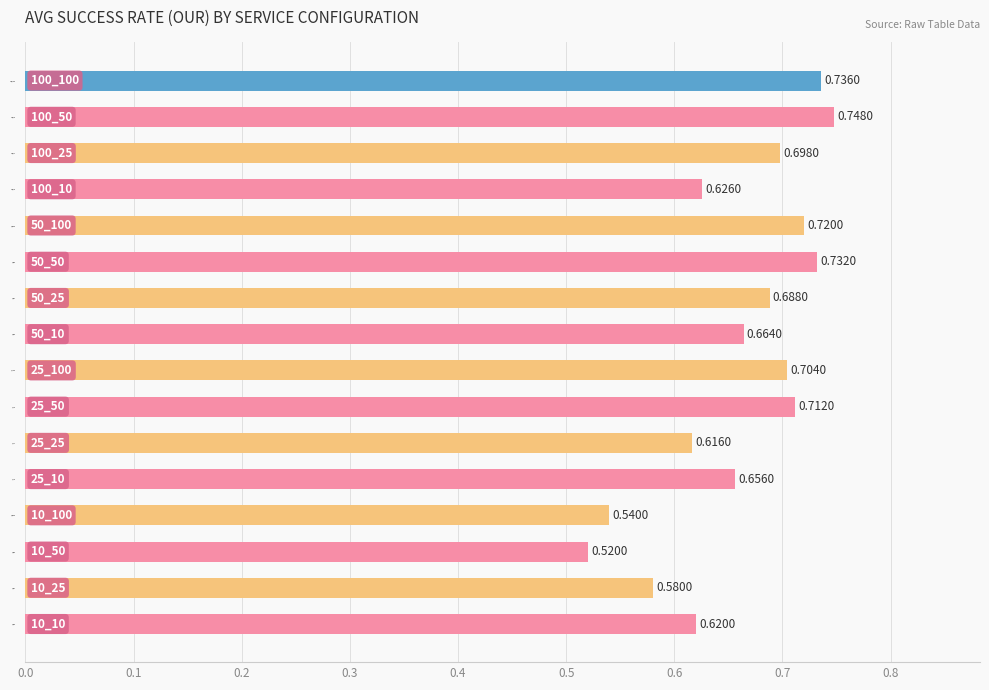

At which category does the chart reach its minimum across all series?

10_50